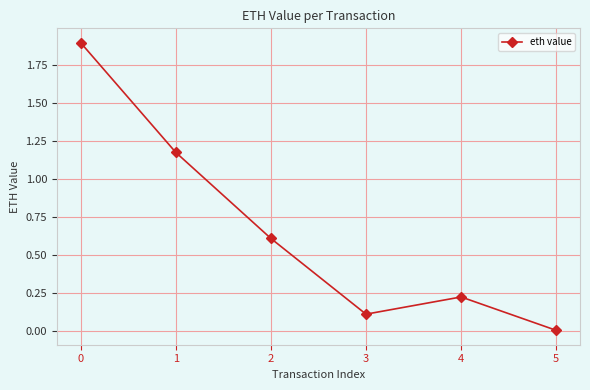

What is the change in value from 0 to 4?

-1.7